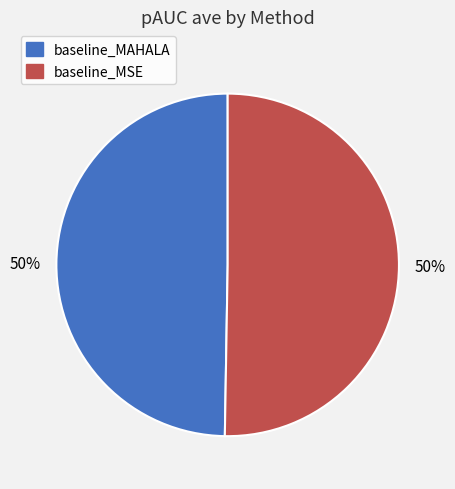

How many slices are in this pie chart?

2